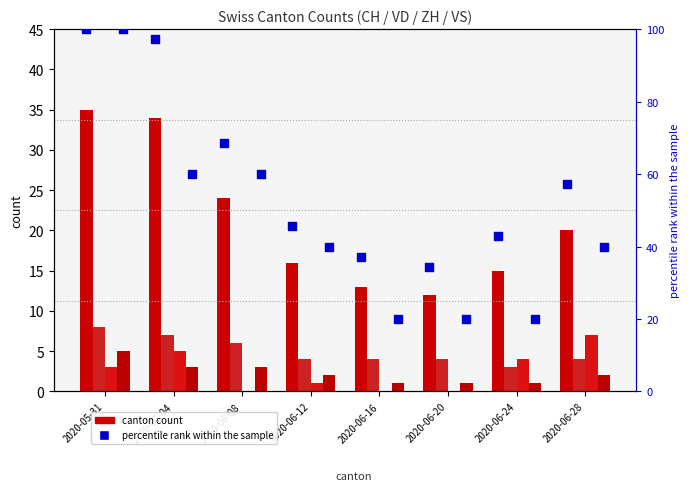

Is the value of ZH at 2020-06-16 greater than the value of VD at 2020-06-08?

No